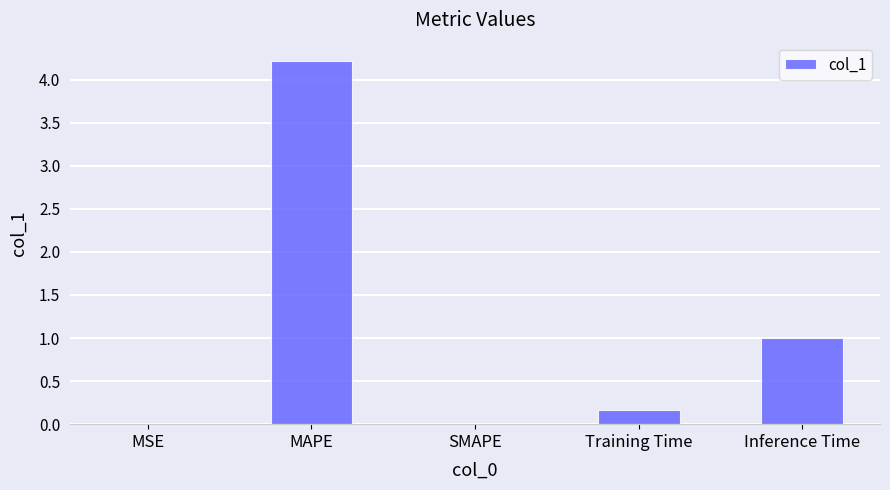

What is the greatest value displayed?

4.2